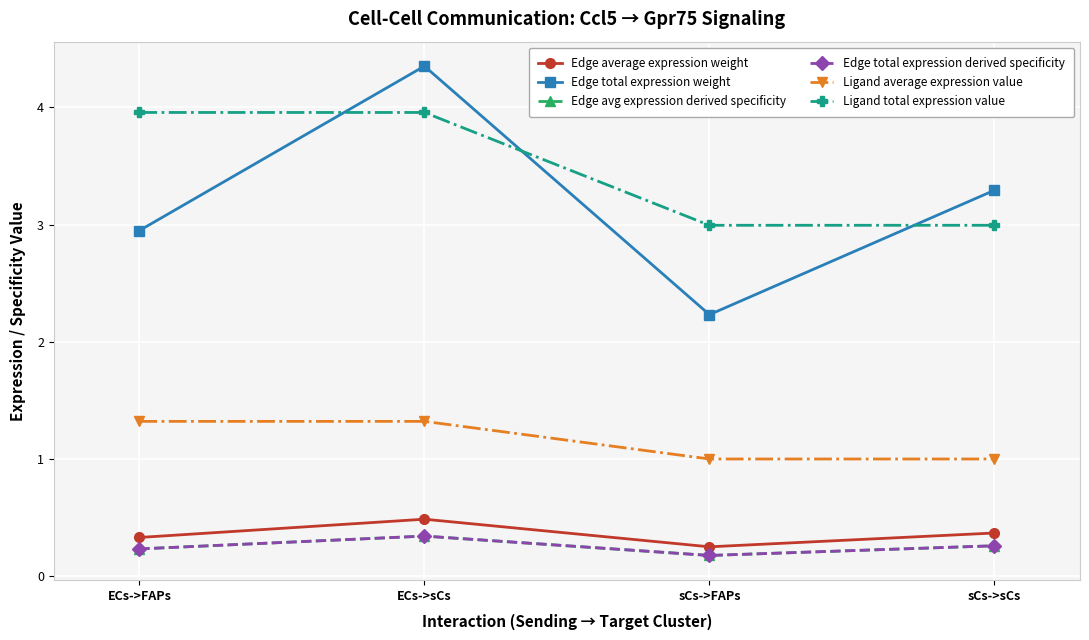

What is the difference between the highest and lowest values at ECs->sCs?

4.0